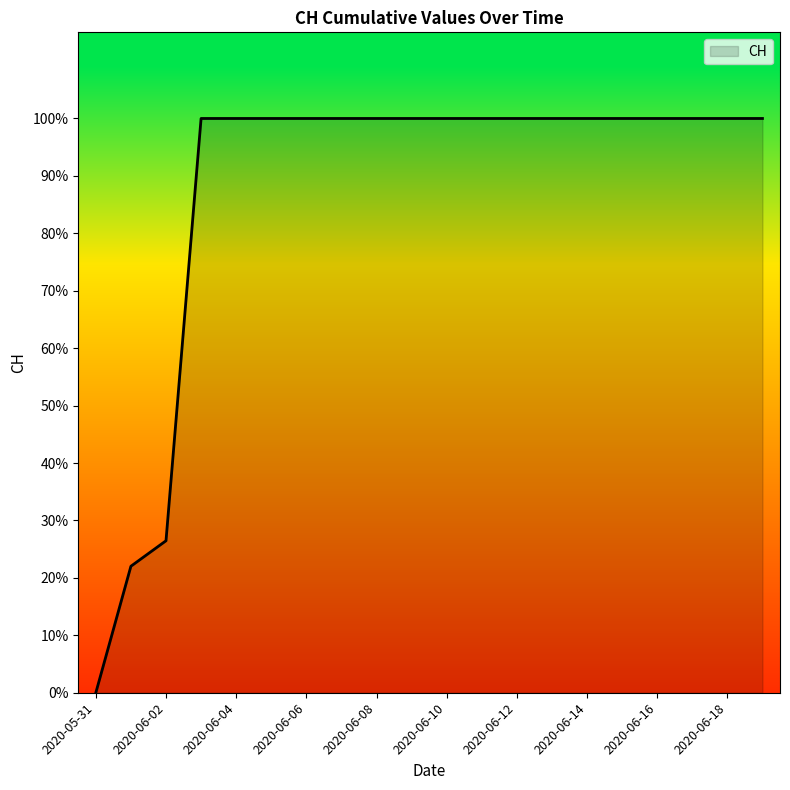

Does the chart have visible grid lines?

No